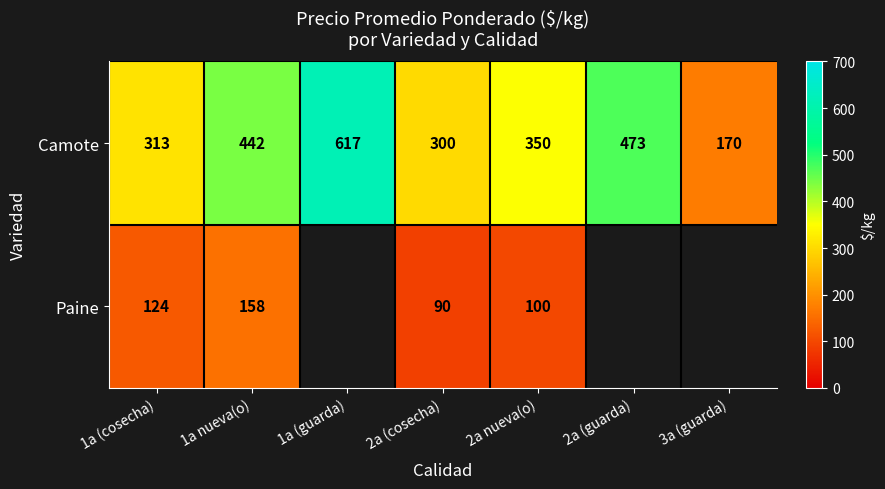

The value of Camote at 2a (guarda) is 207. True or false?

False